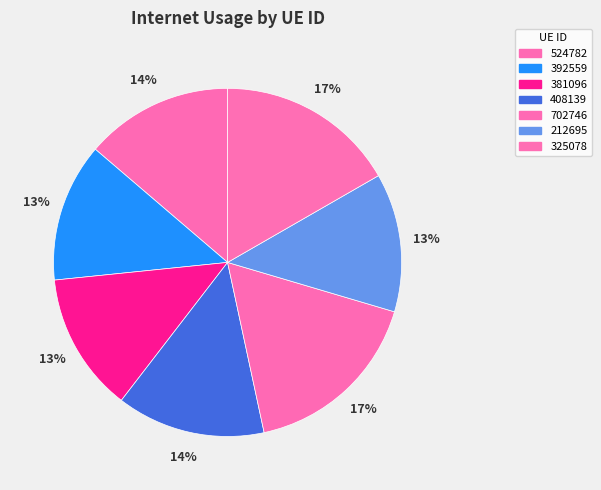

What percentage is the 325078 slice, to the nearest percent?

17%